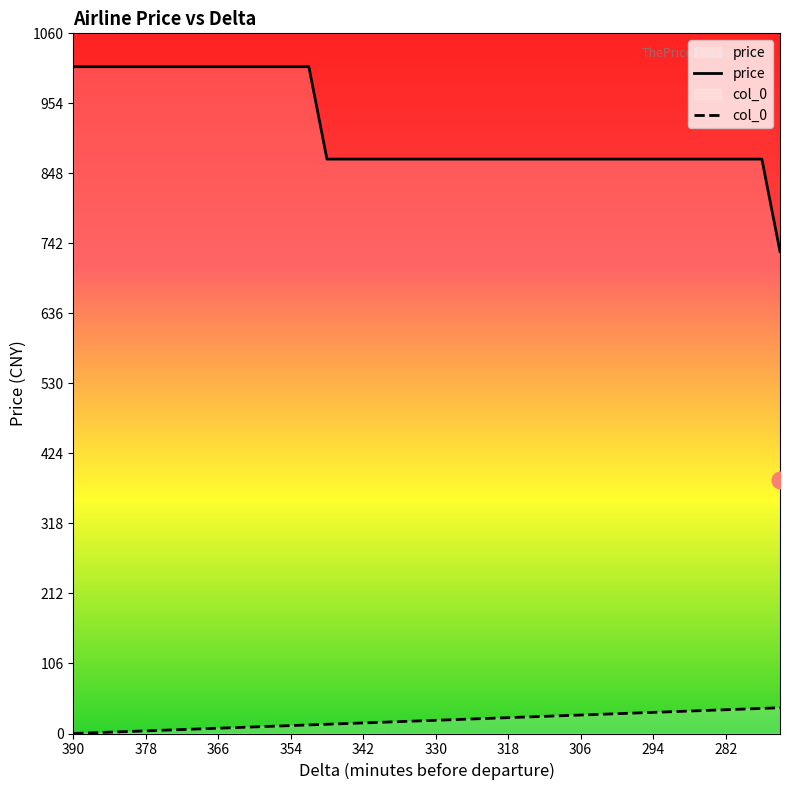

The value of price at 372 is 1010. True or false?

True